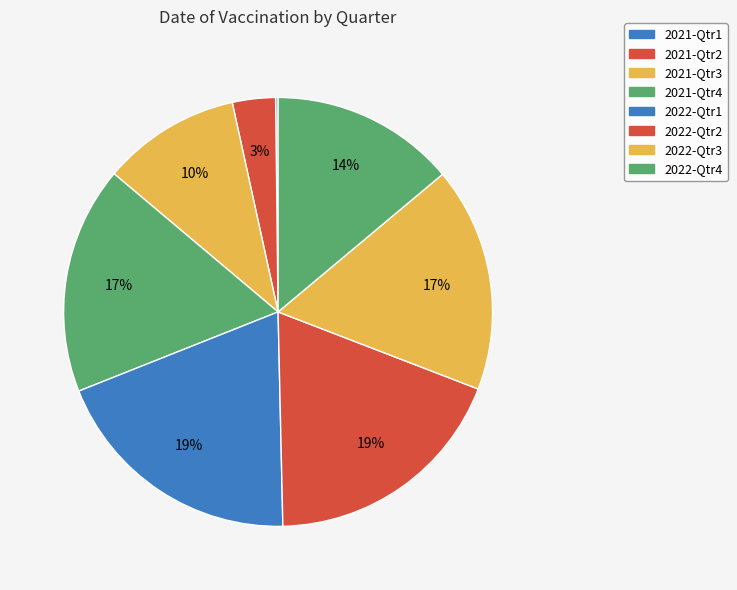

What is the largest slice in the pie chart?

2022-Qtr1